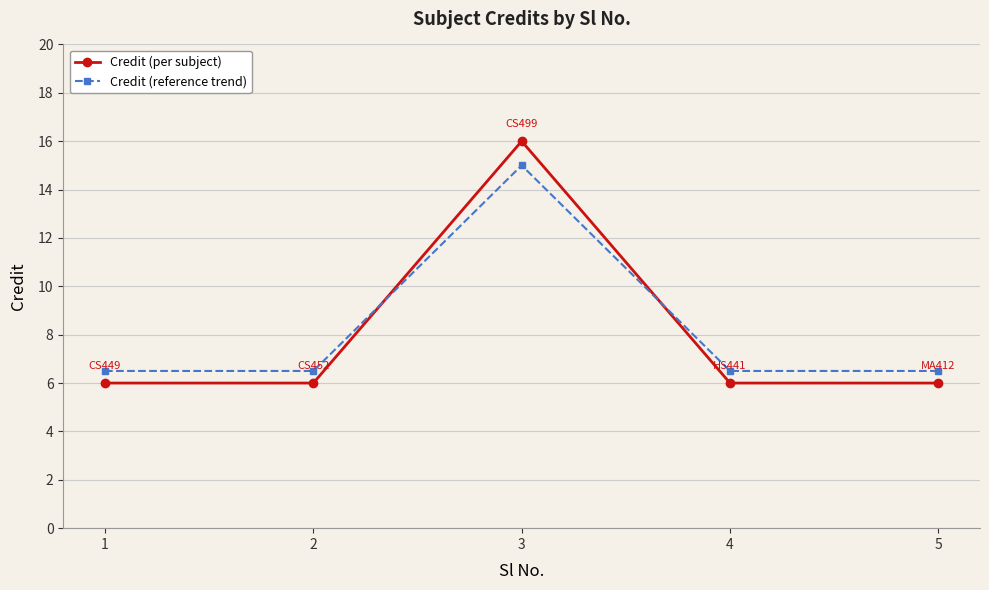

What is the difference between the maximum and minimum values in the Credit (reference trend) series?

8.5